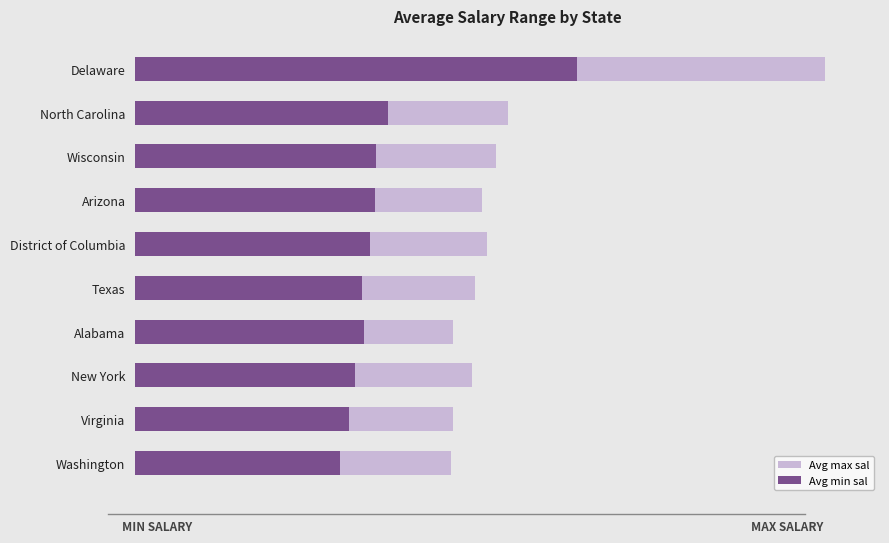

How many values in the Avg max sal series exceed 166500?

4